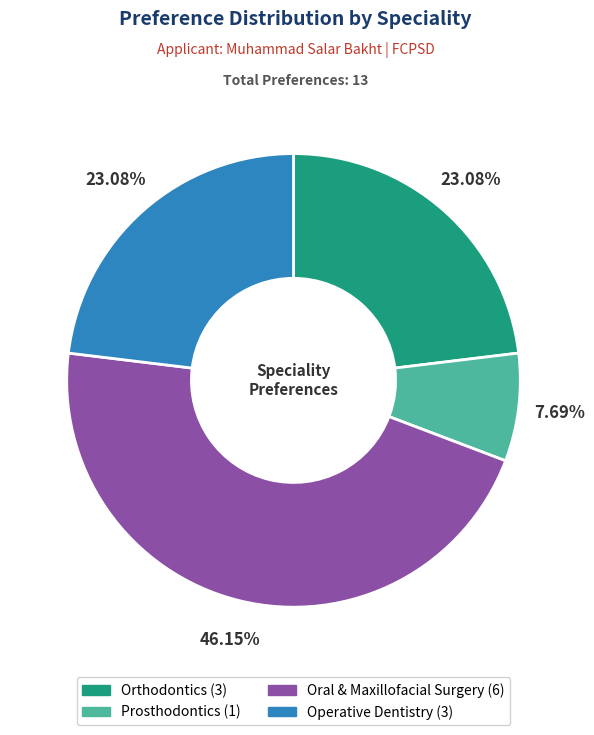

To the nearest percent, what portion does Orthodontics represent?

23%